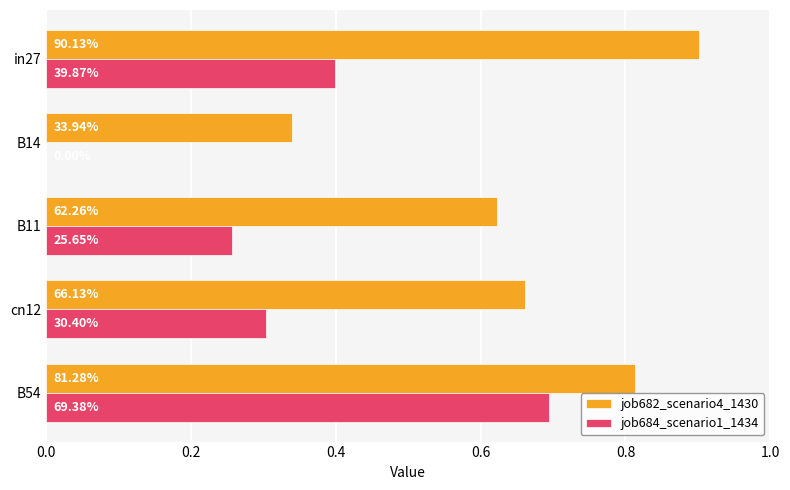

What are all the series names shown in the legend?

job682_scenario4_1430, job684_scenario1_1434